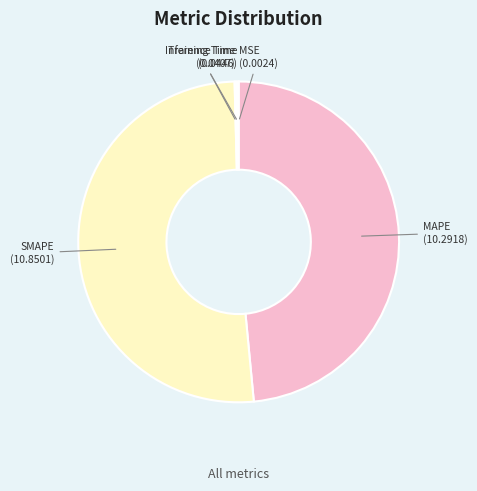

Is it true that MAPE is 48% of the pie?

True